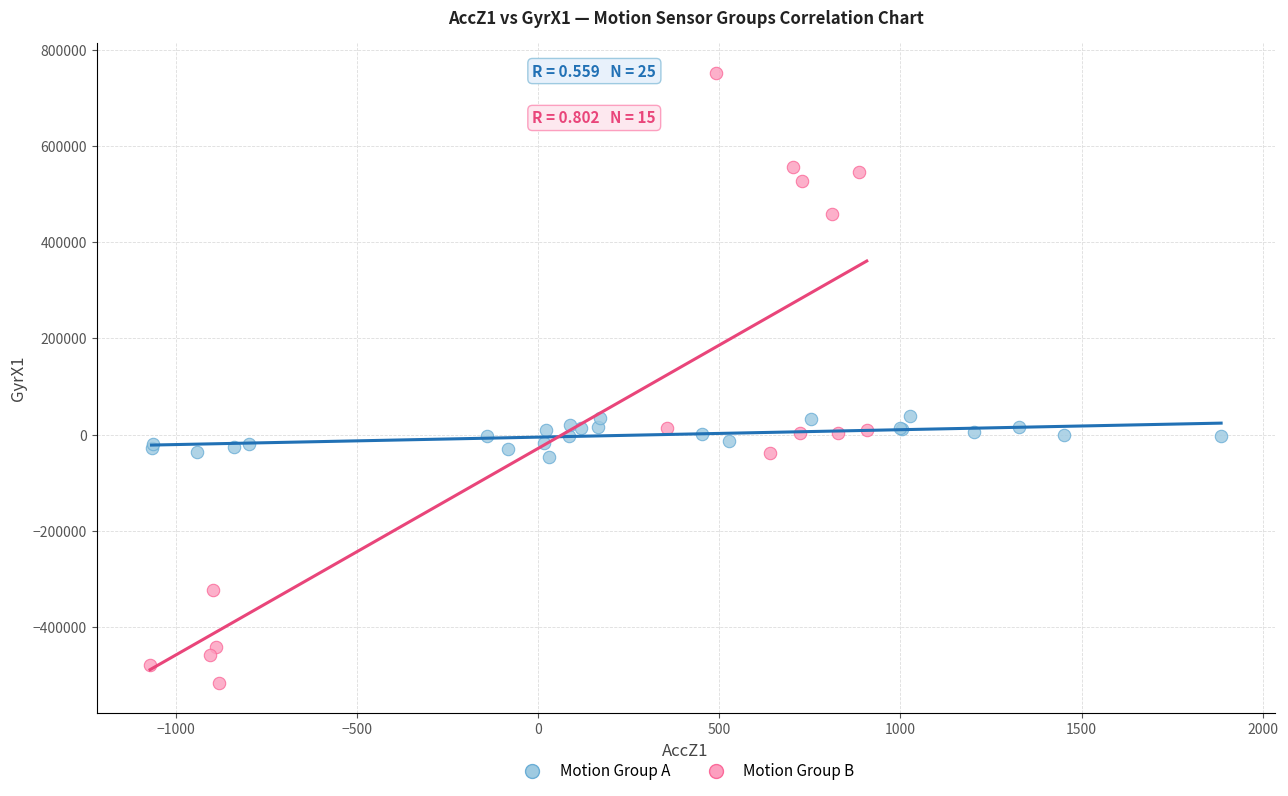

Which series contains the lowest Y value?

Motion Group B